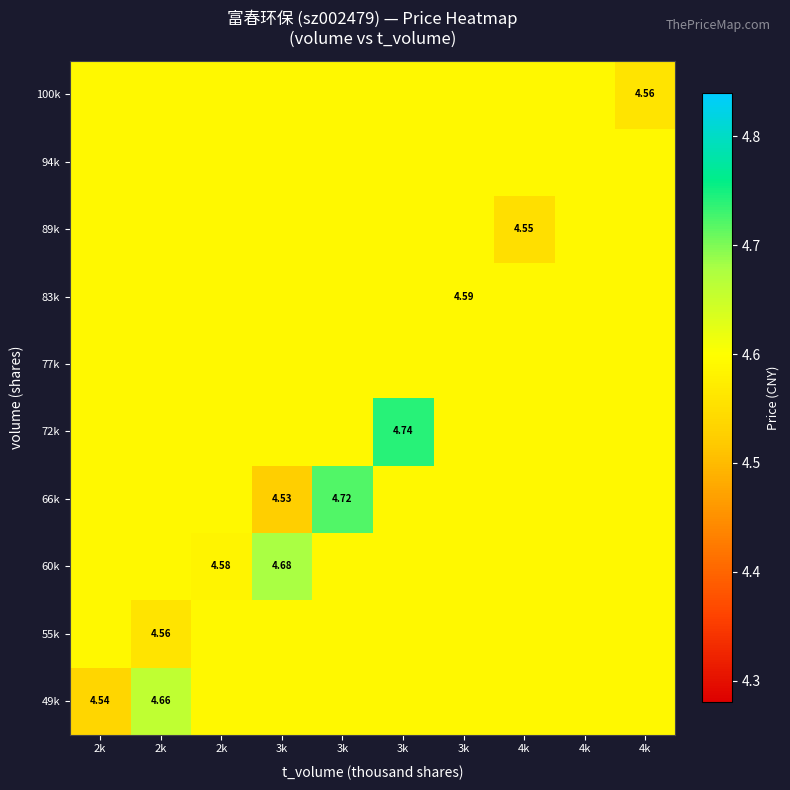

The value of 94k at 3k is 4.6. True or false?

True